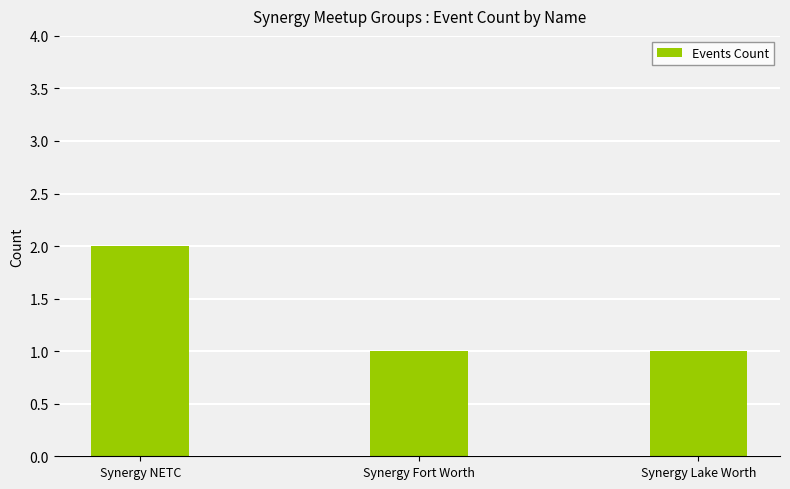

Are the bars horizontal?

No